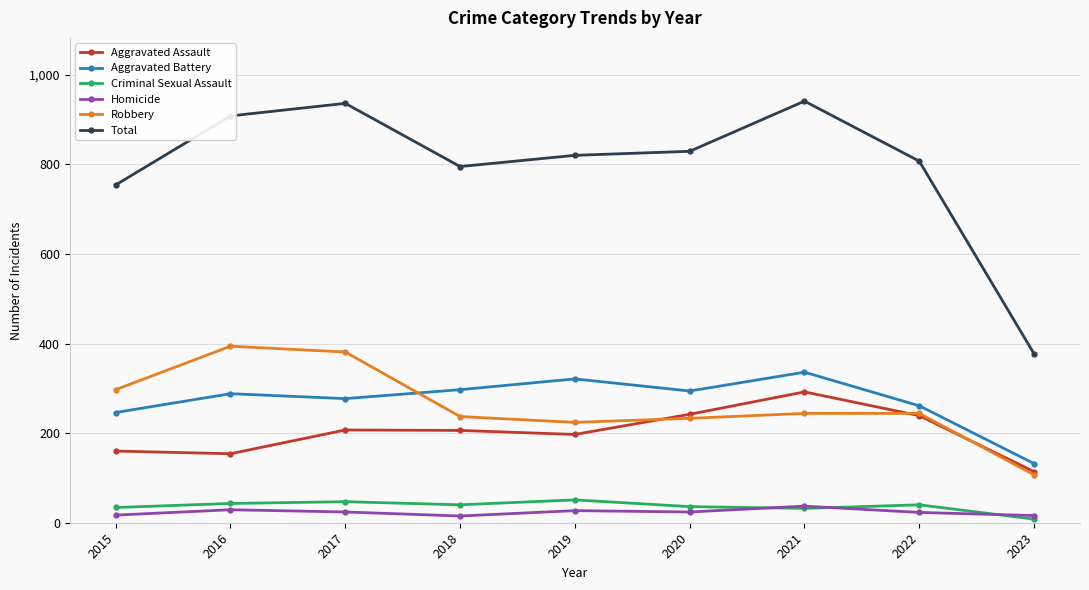

Which series has the widest spread of values?

Total